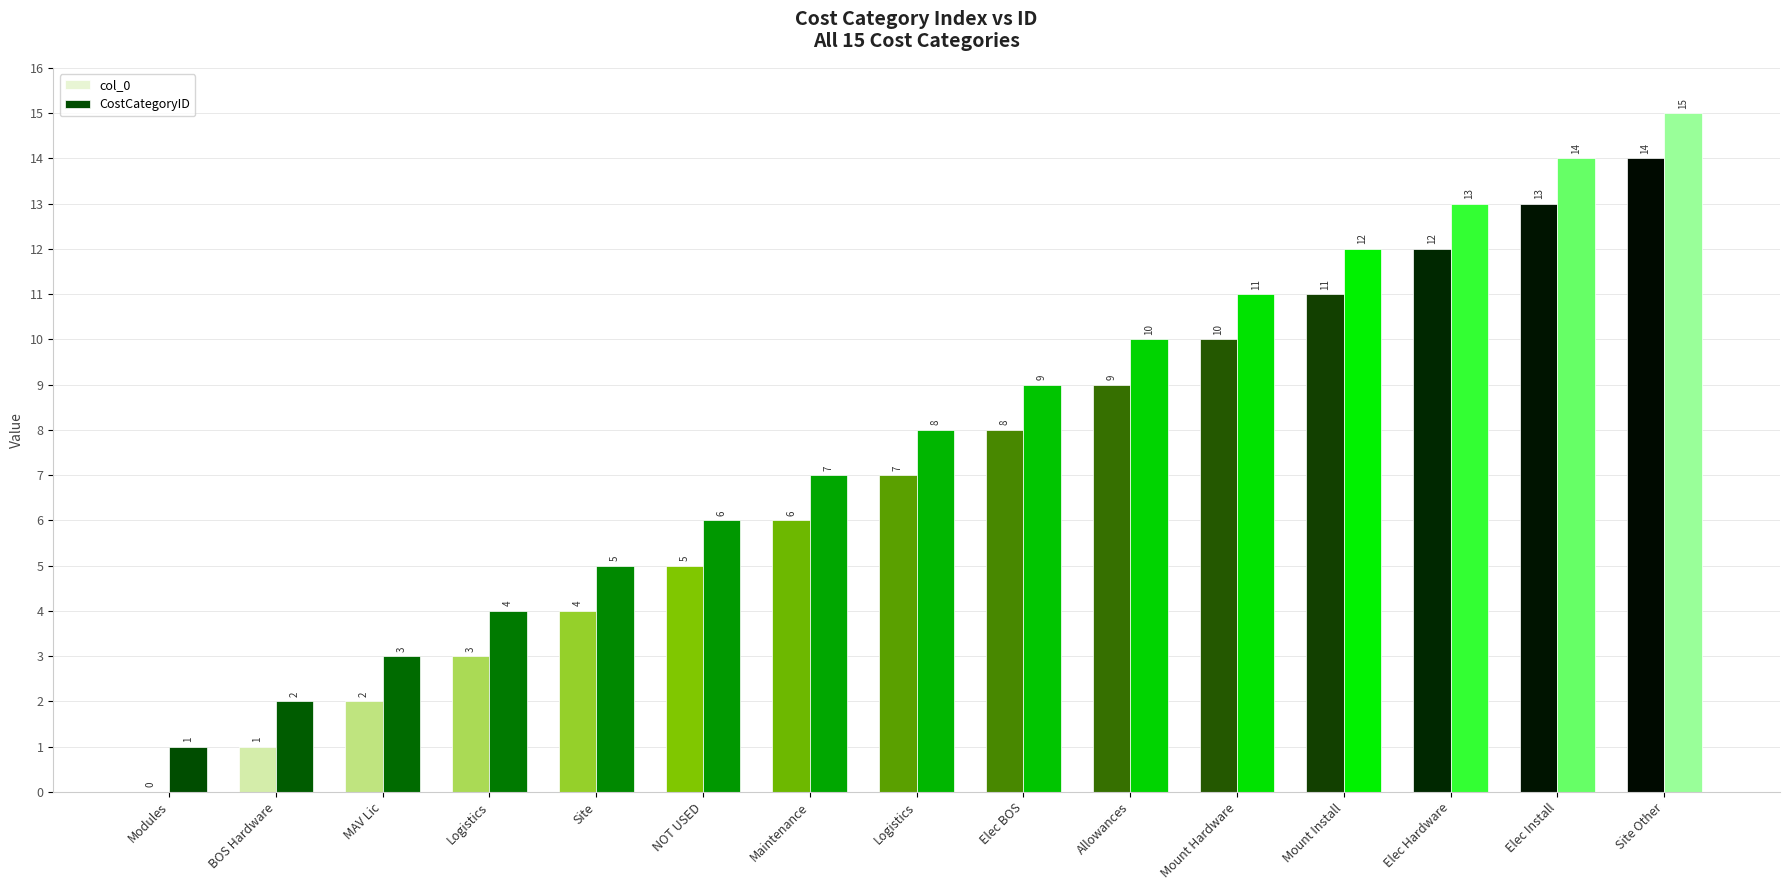

How many categories are shown in the chart?

15